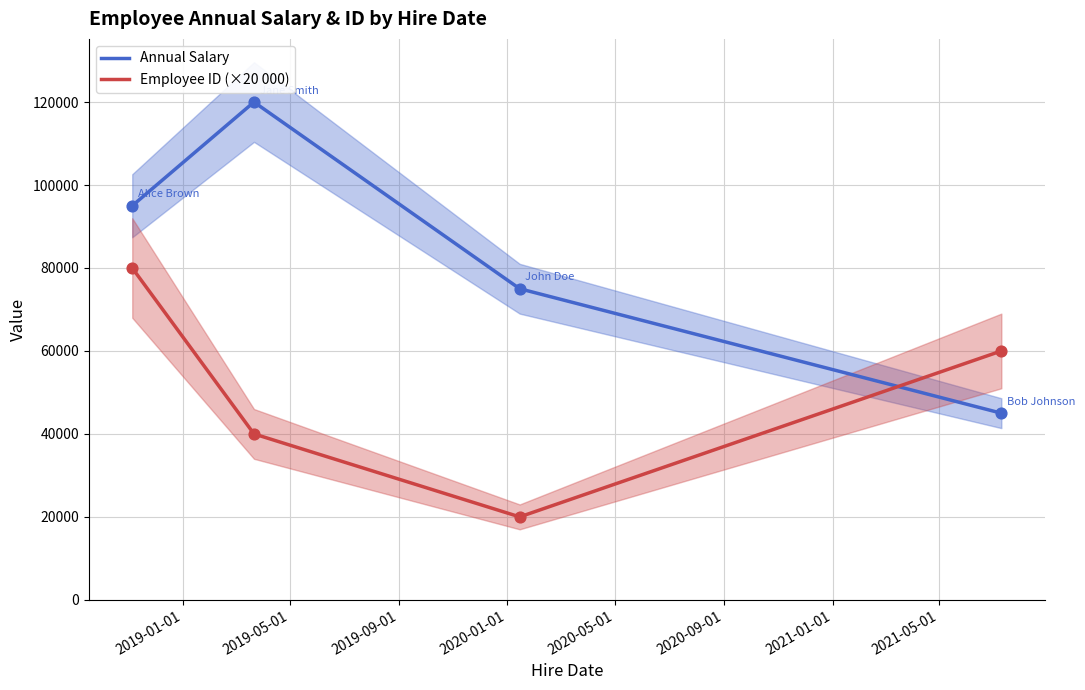

Which series reaches the minimum Y coordinate?

Employee ID (×20 000)